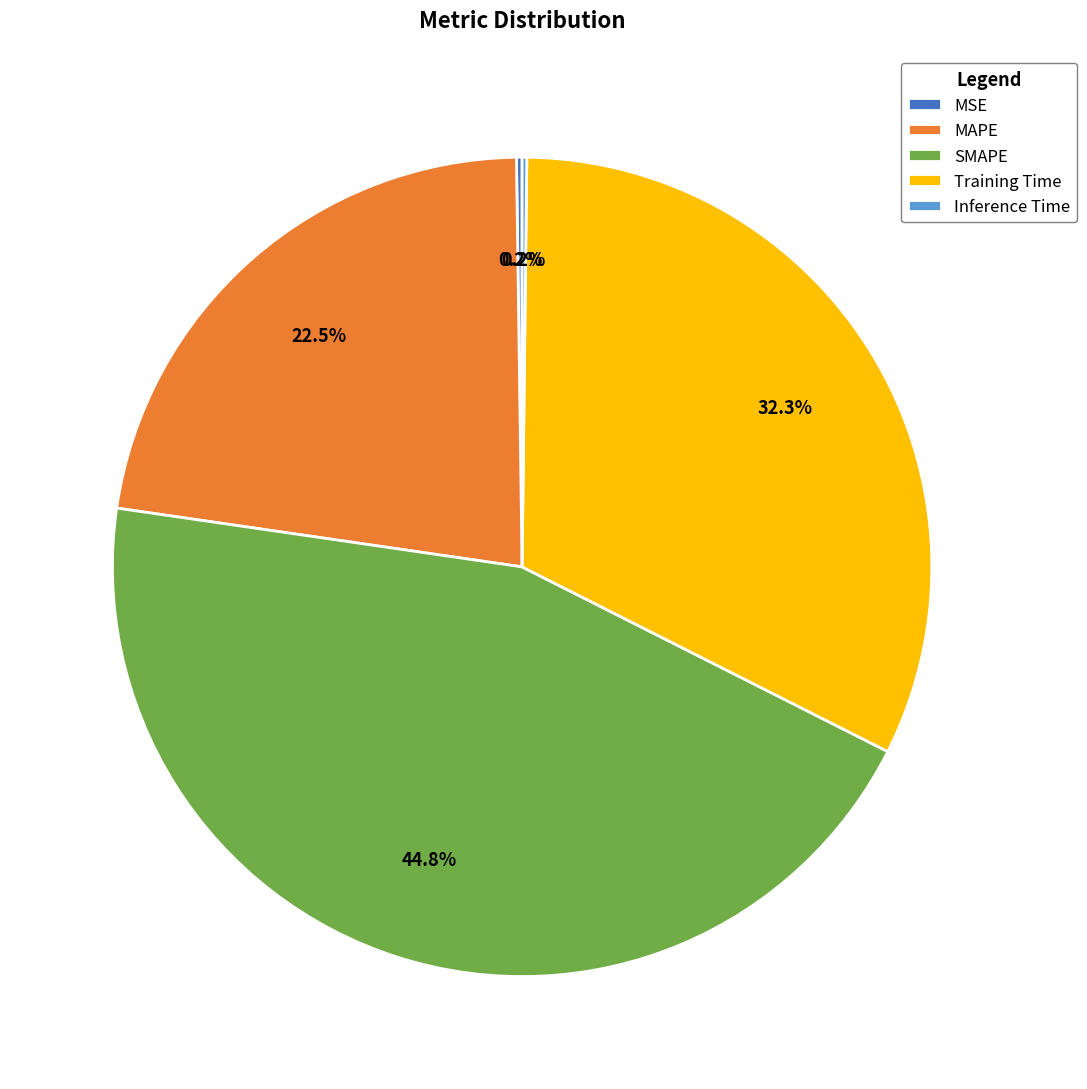

What percentage is NOT represented by SMAPE?

55.2%